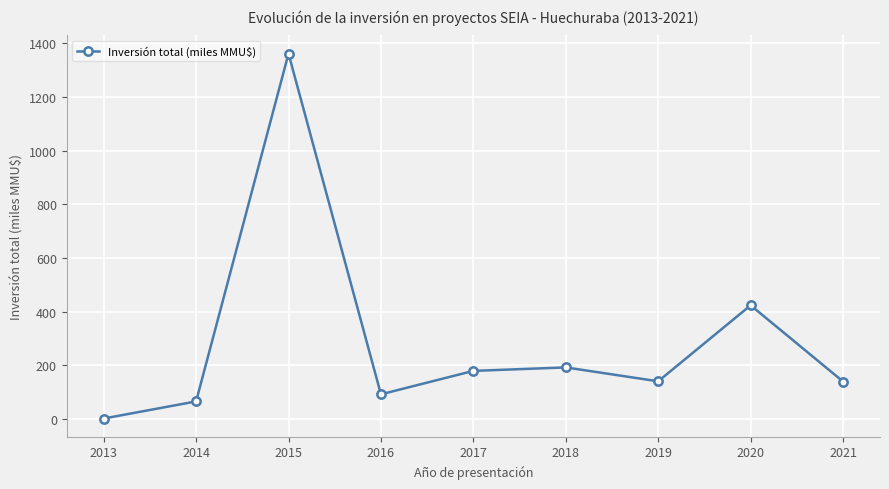

What is the value of the 1st point from the left?

2.0